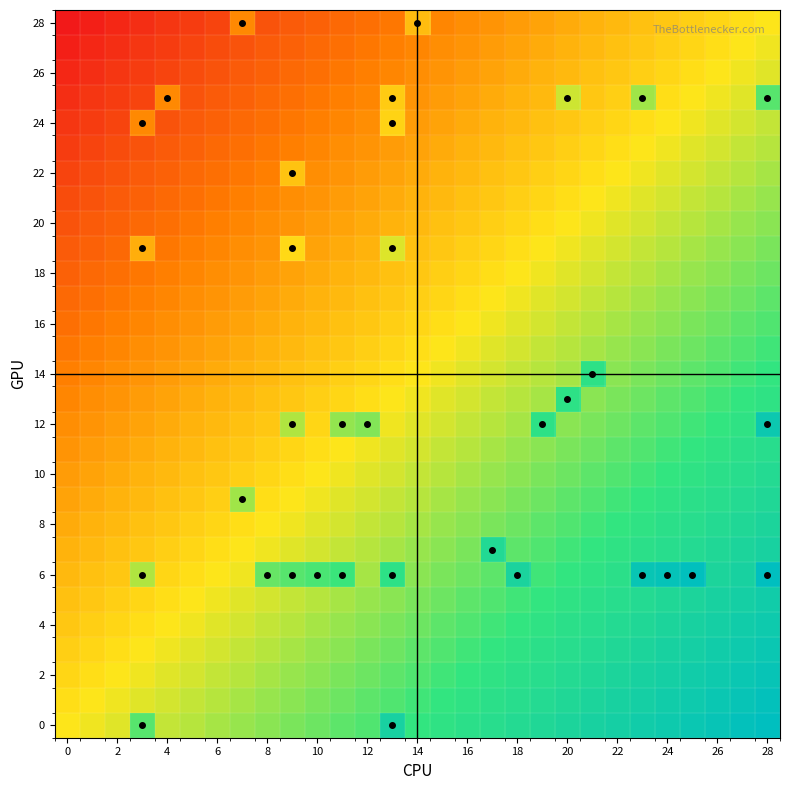

Which category has the highest value across all series?

28